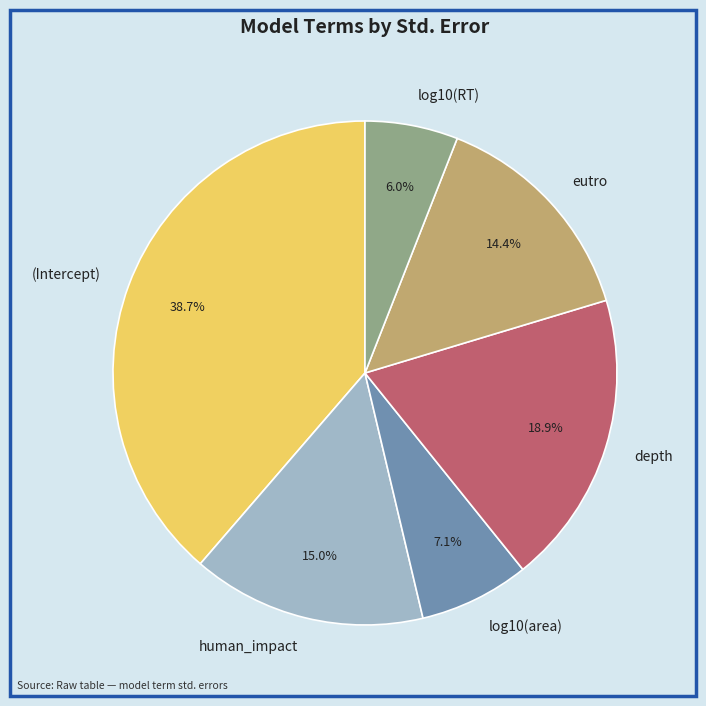

Which category has the biggest portion of the pie?

(Intercept)